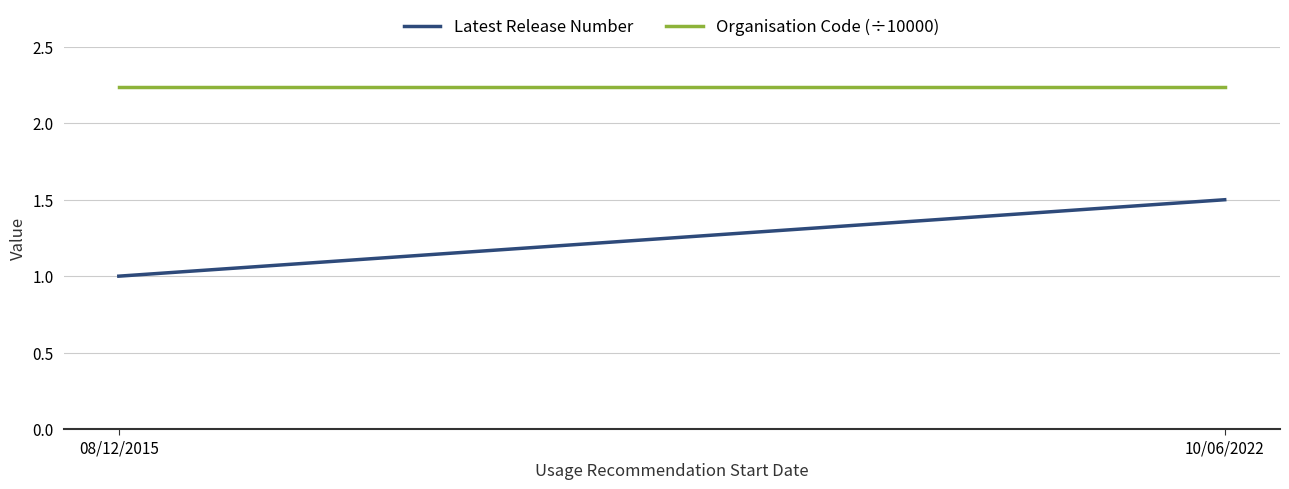

Is it true that Latest Release Number equals 0.5 at 08/12/2015?

False